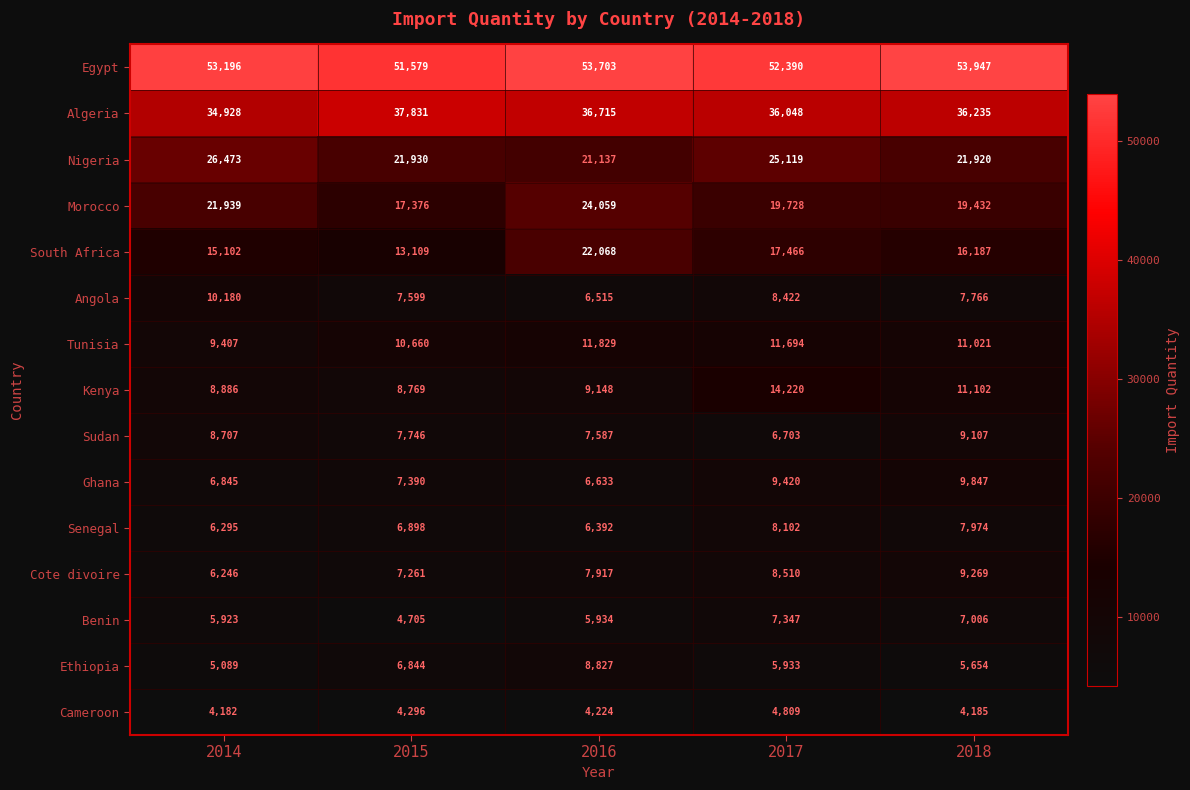

What is the difference between the highest and lowest values at 2017?

47581